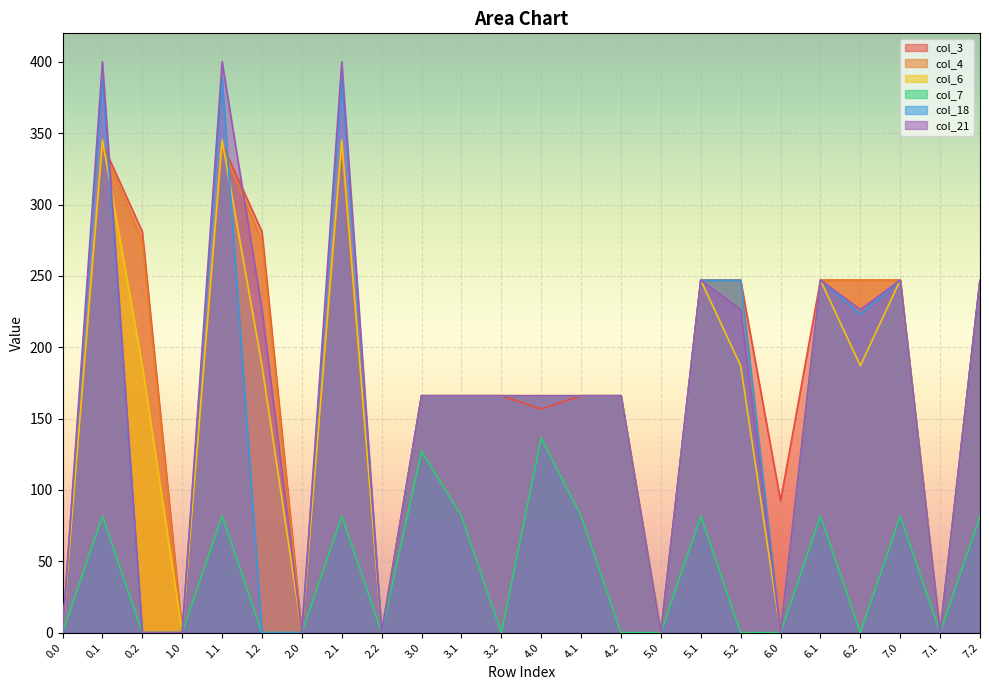

Rank the series by their maximum value, from lowest to highest.

col_7, col_4, col_3, col_6, col_18, col_21